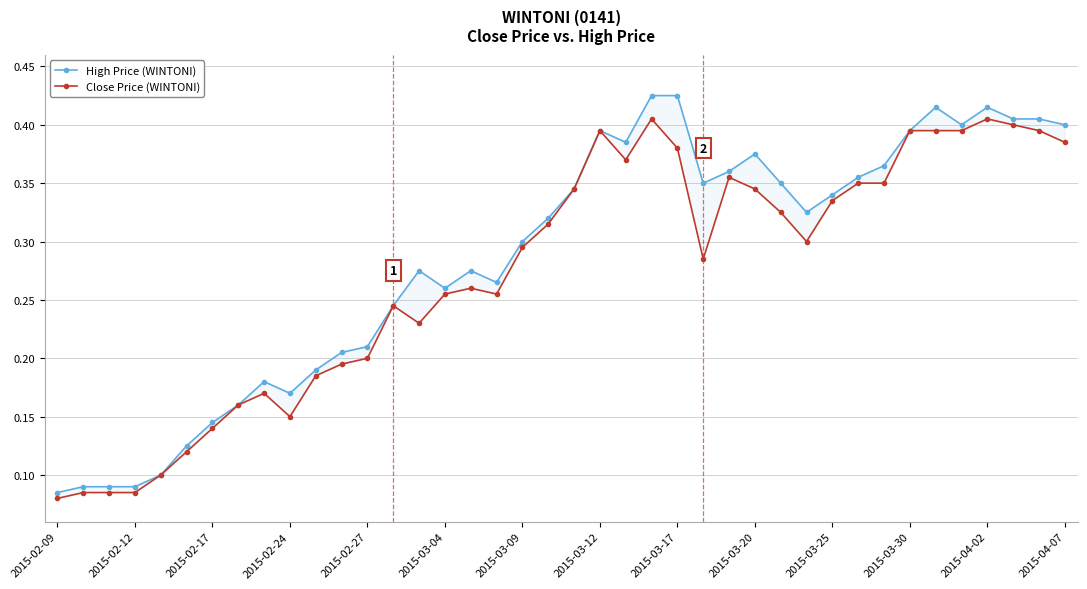

How many interior local peaks does the Close Price (WINTONI) series have?

7